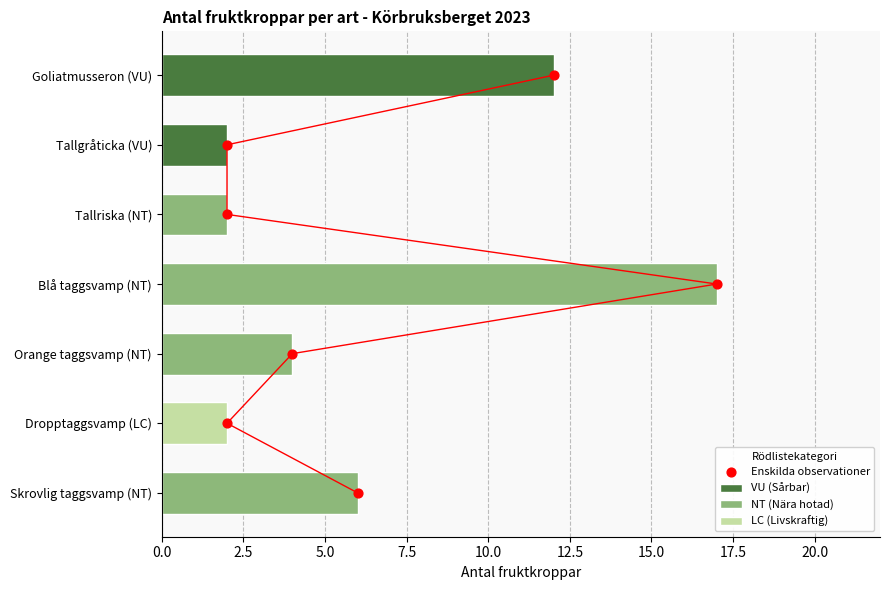

Rank the categories by VU (Sårbar) value from lowest to highest.

Tallgråticka (VU), Goliatmusseron (VU)